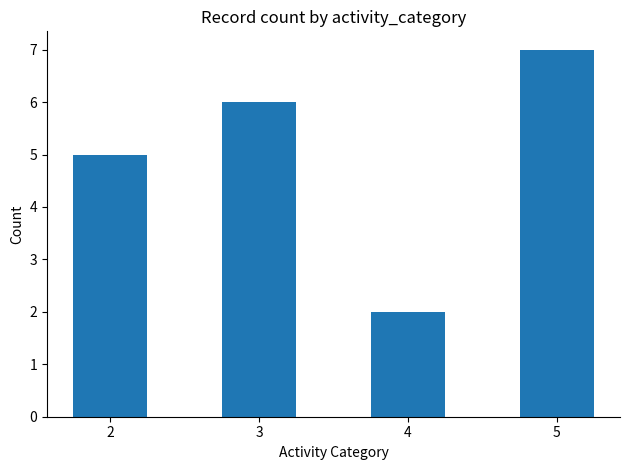

Reading left to right, extract all data points from this chart.

5	6	2	7